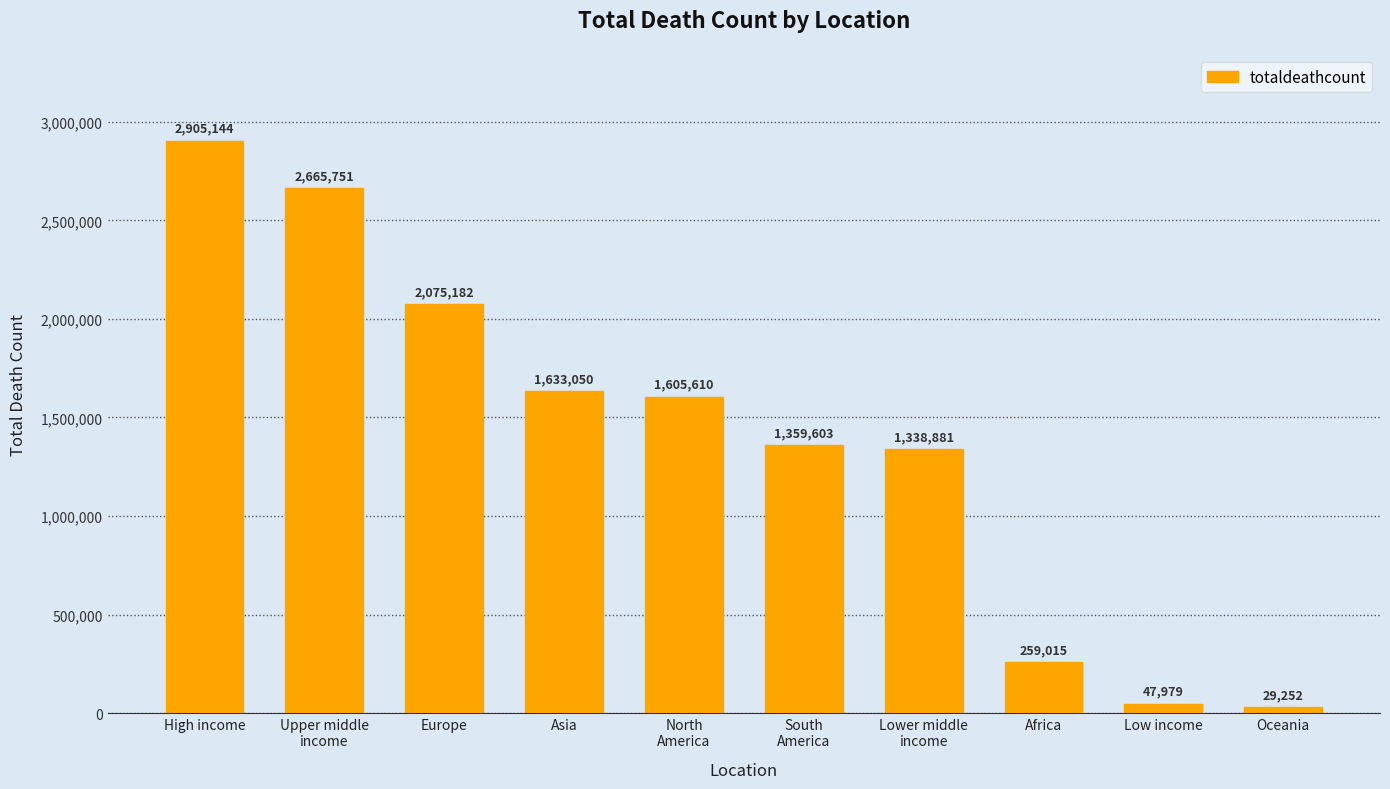

What is the difference between the second highest and minimum values?

2636499